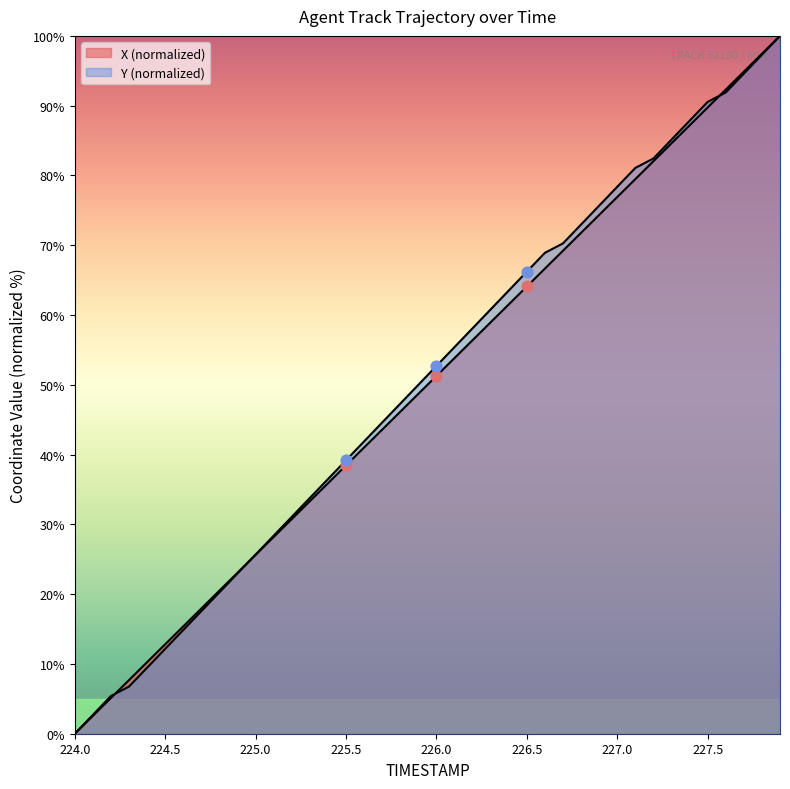

At which category is the sum across all series the highest?

227.9